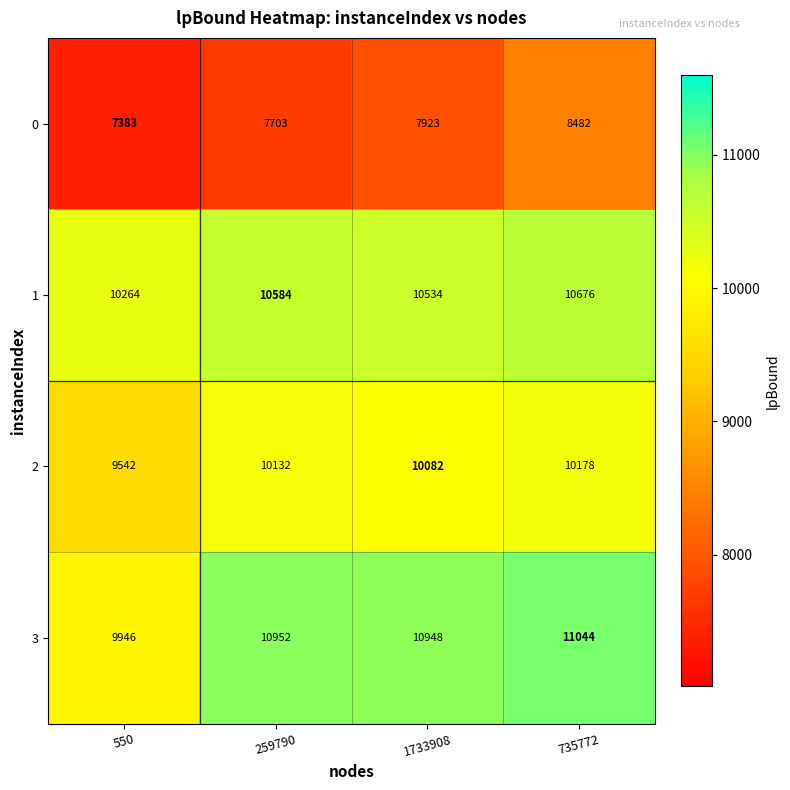

Which series changed the most between 550 and 259790?

3